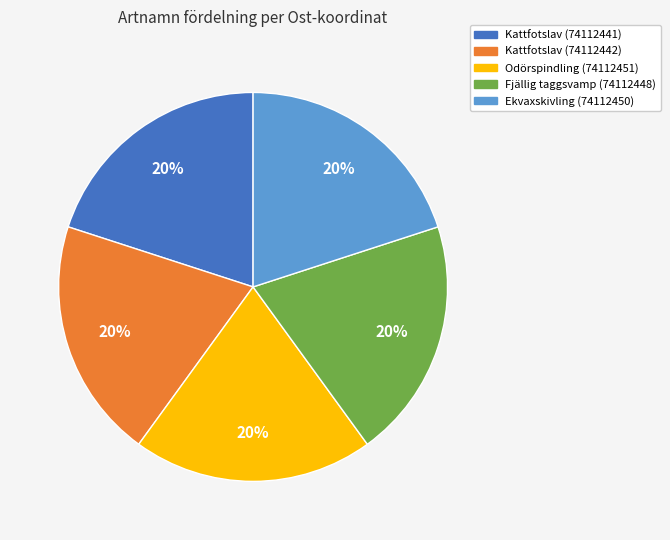

Is there any slice that represents more than half of the pie?

No